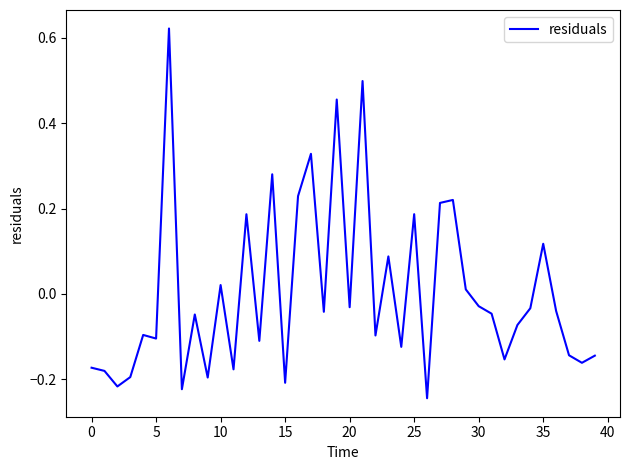

Is this an area chart (filled region under the line)?

No